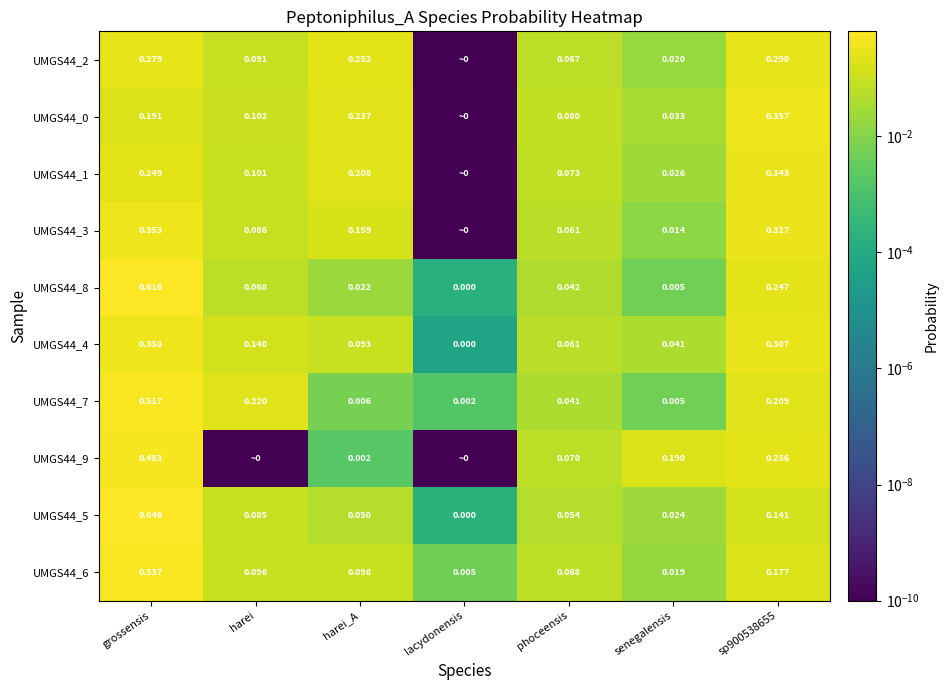

What is the total value across all series at harei_A?

1.1